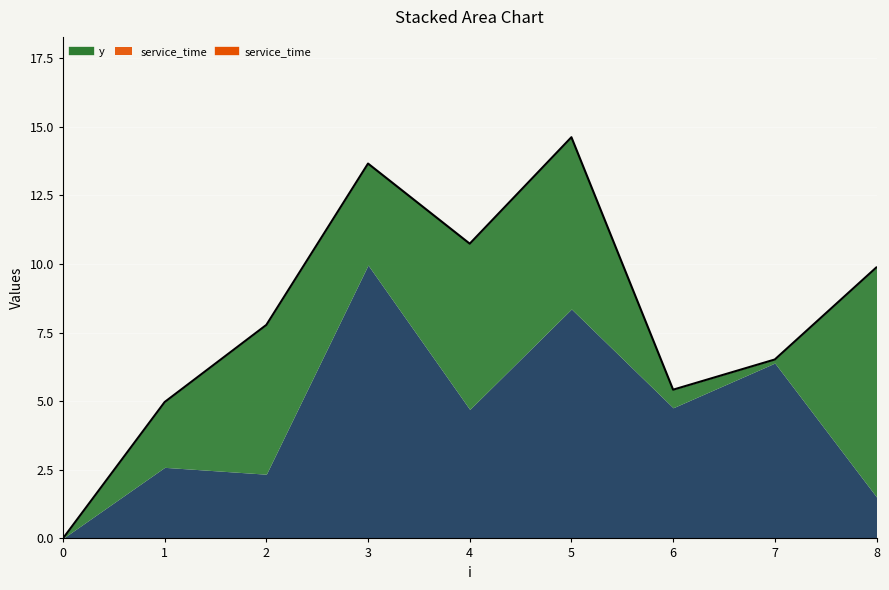

Where is the first local maximum for x?

1